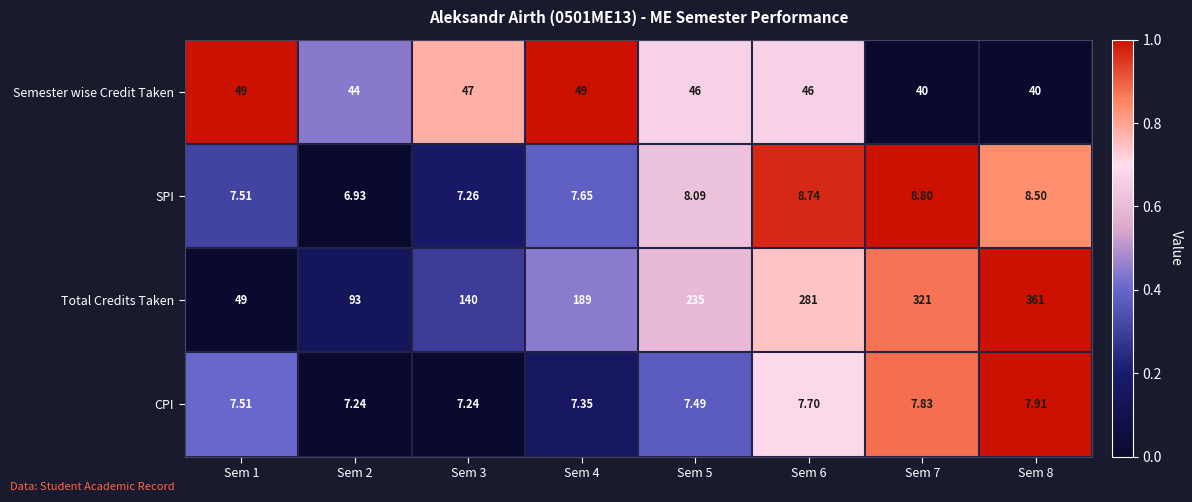

Is the value of Semester wise Credit Taken at Sem 3 greater than the value of CPI at Sem 5?

Yes